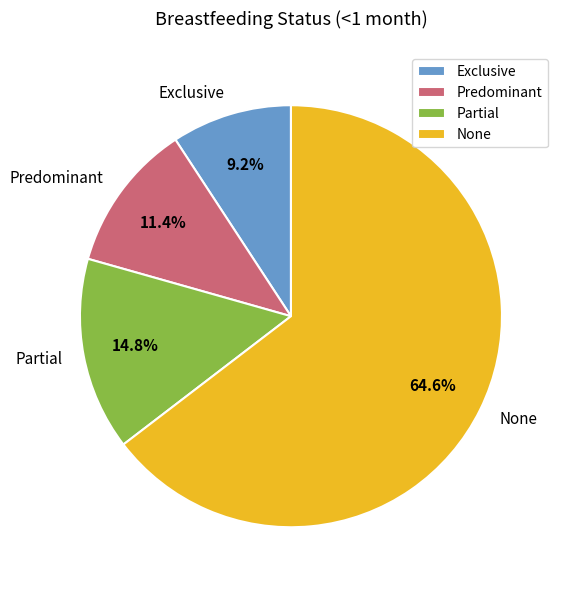

To the nearest percent, what portion does Partial represent?

15%